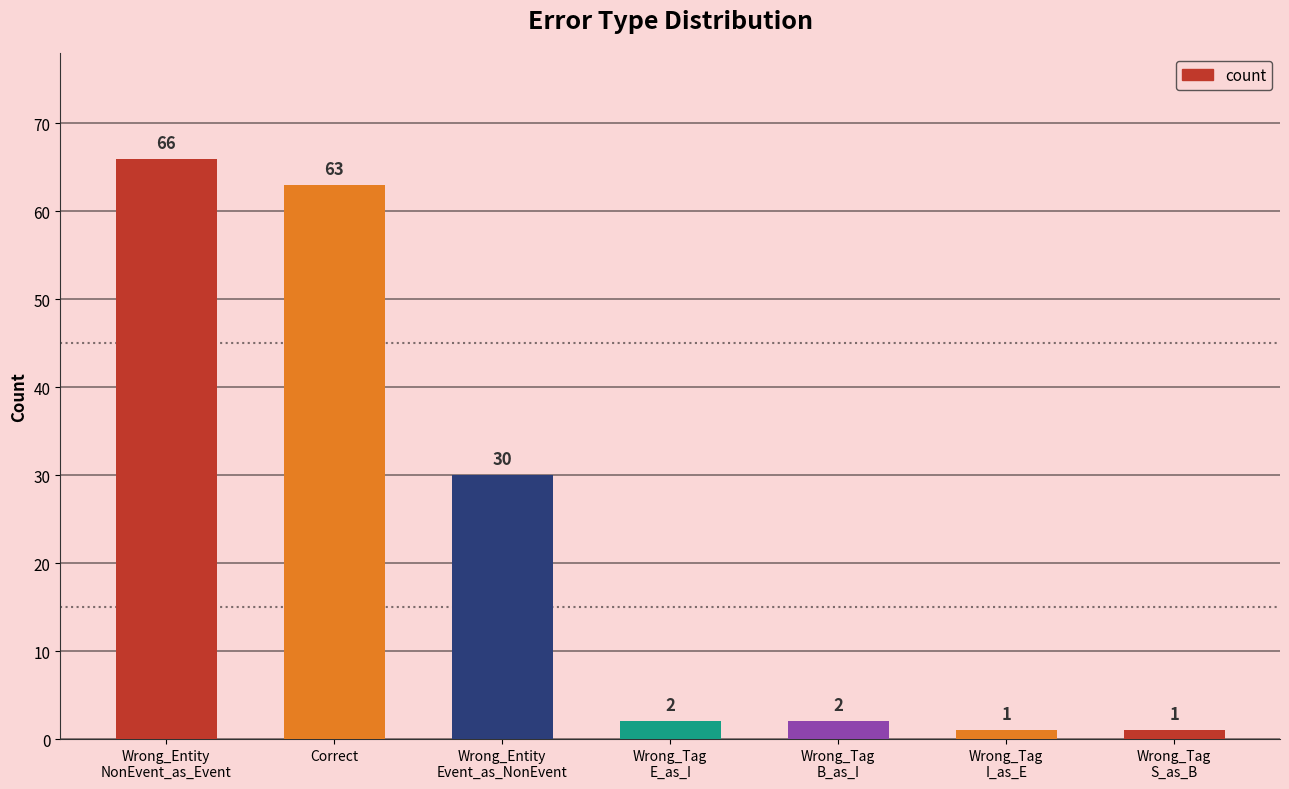

What is the change in value from Wrong_Tag
B_as_I to Wrong_Tag
S_as_B?

-1